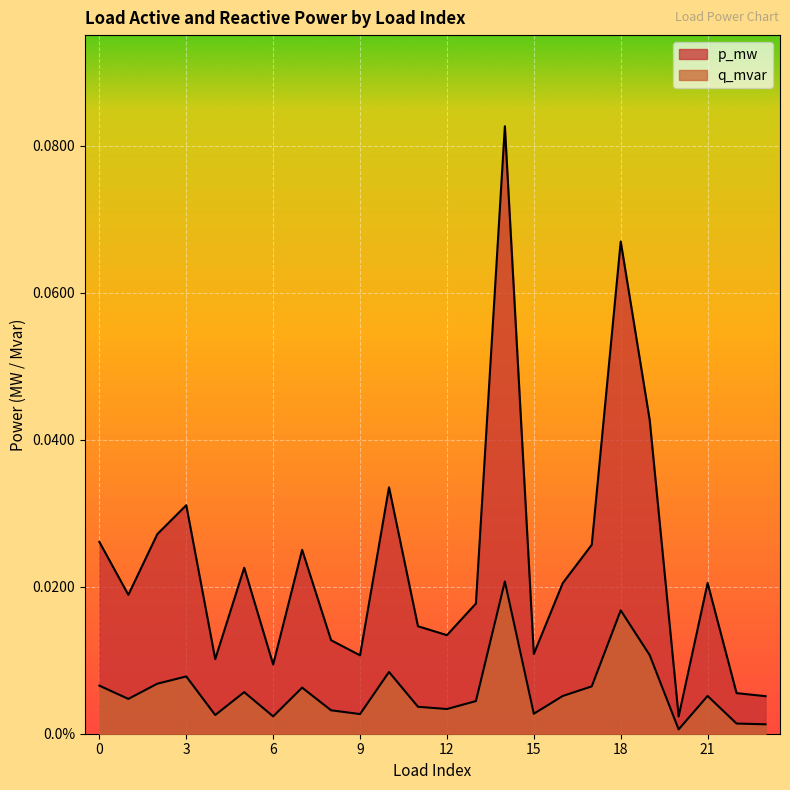

List the series in order of their peak value, lowest first.

q_mvar, p_mw